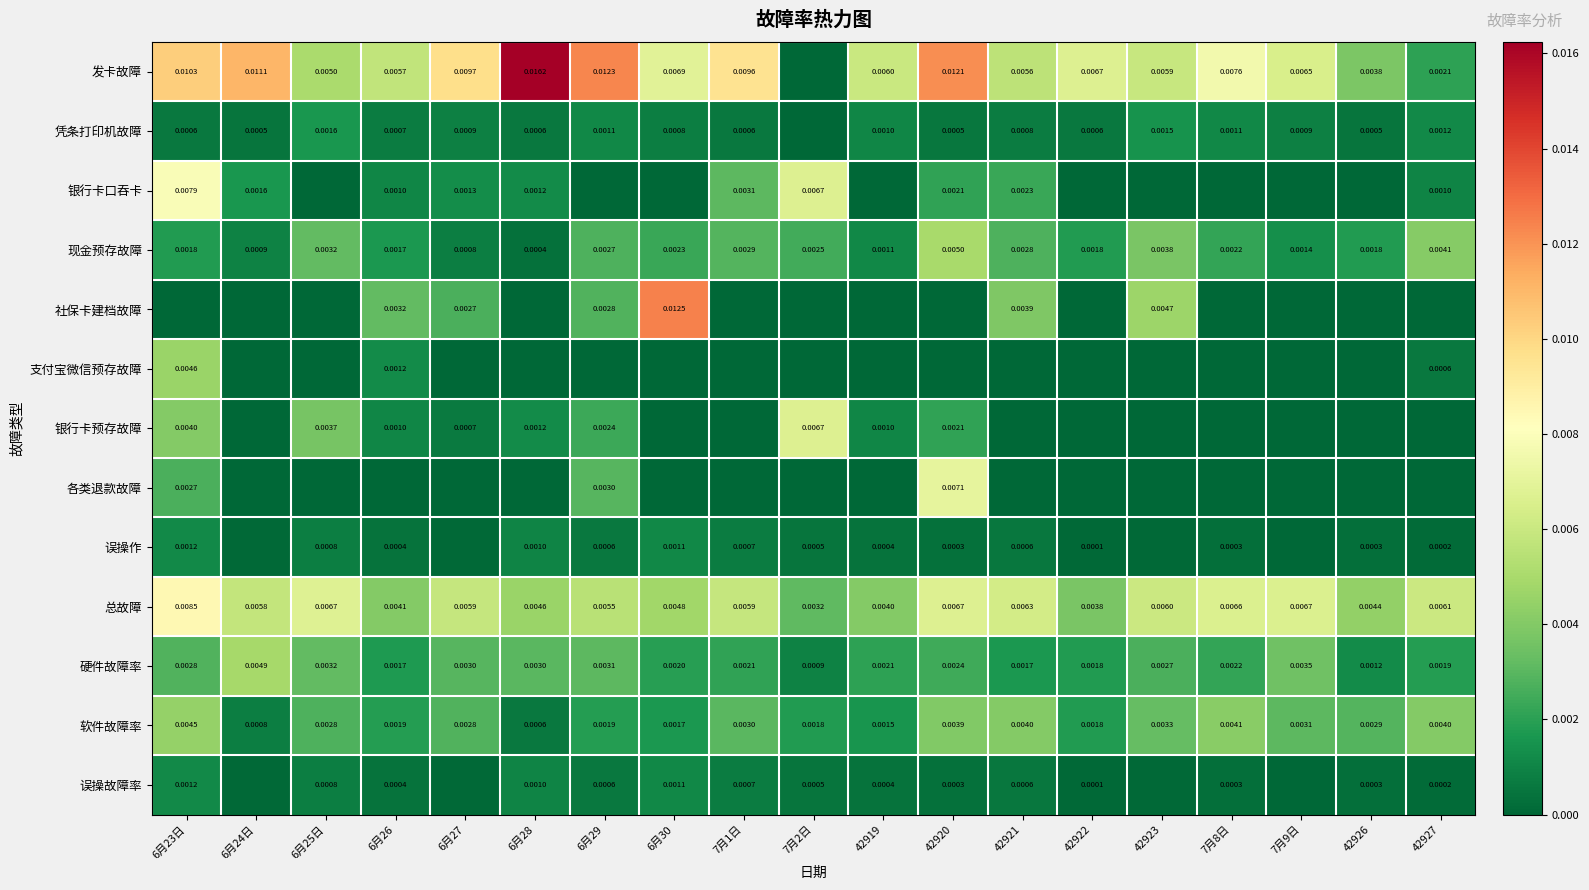

Rank the series by their maximum value, from highest to lowest.

发卡故障, 社保卡建档故障, 总故障, 银行卡口吞卡, 各类退款故障, 银行卡预存故障, 现金预存故障, 硬件故障率, 支付宝微信预存故障, 软件故障率, 凭条打印机故障, 误操作, 误操故障率